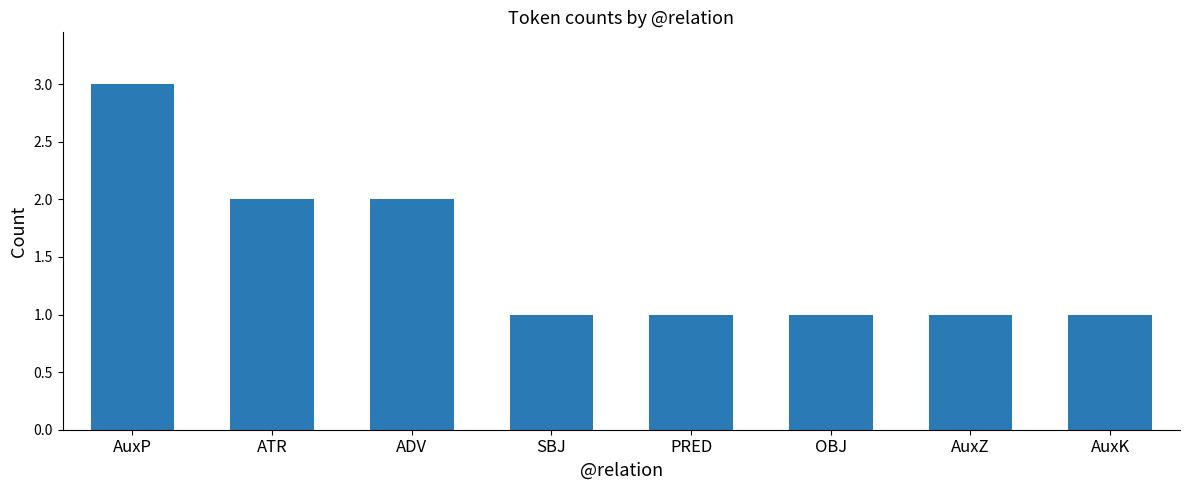

Approximately how many times larger is the value at ADV compared to PRED?

2.0